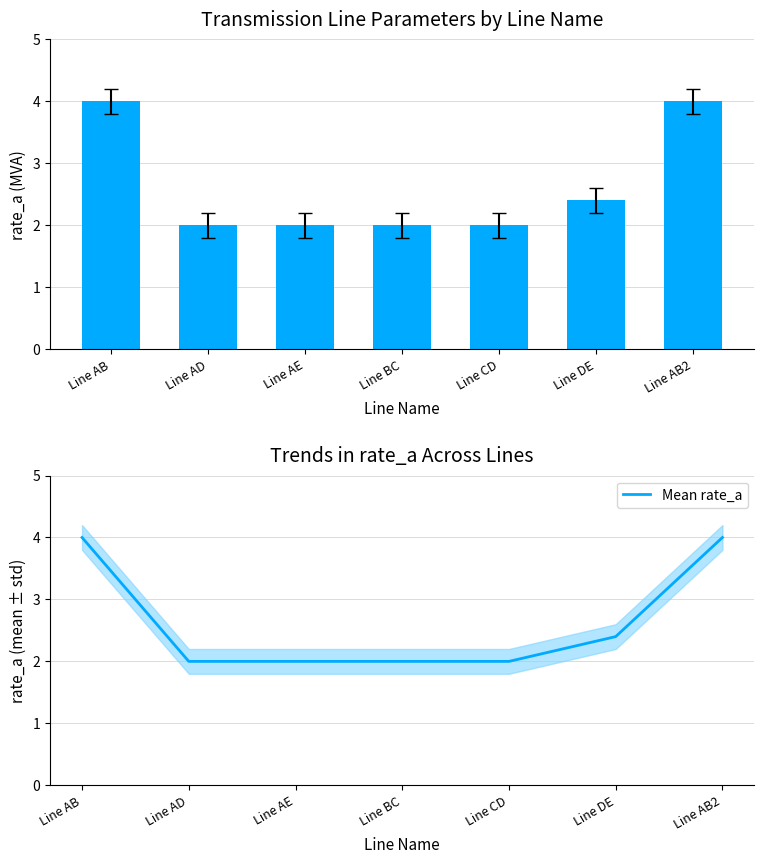

What is the average value of the Mean rate_a series?

2.6